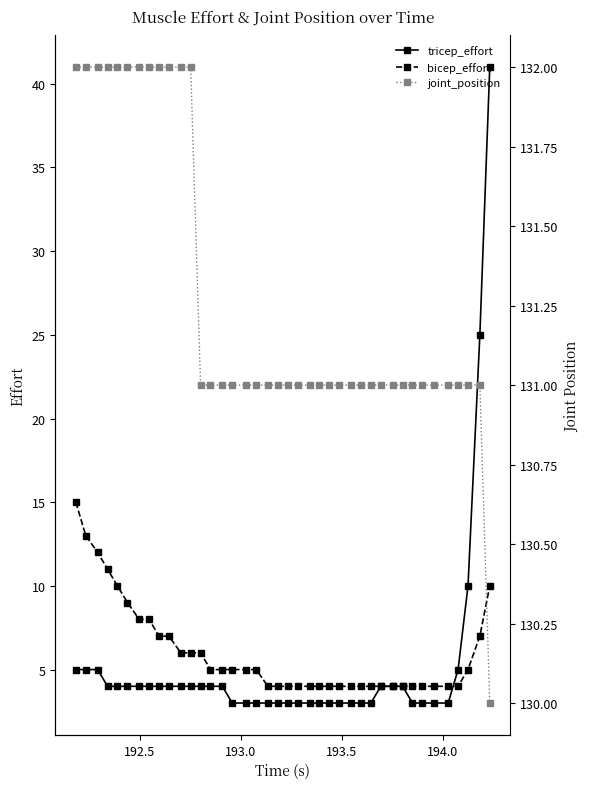

What is the value of the tricep_effort point at the 16th from the left?

3